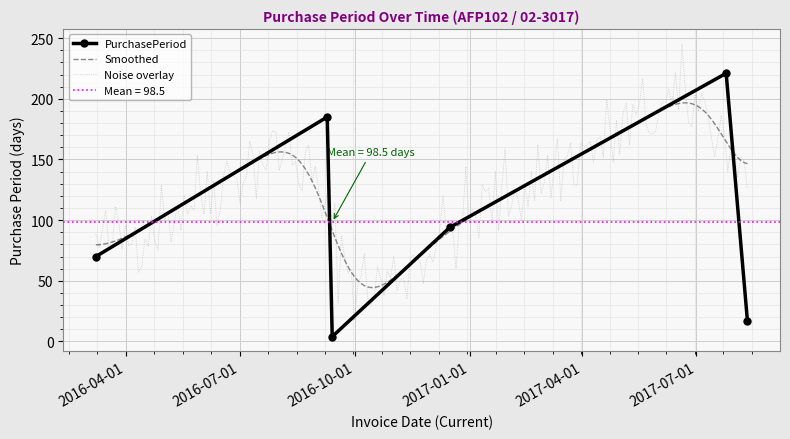

How many categories are shown in the chart?

6